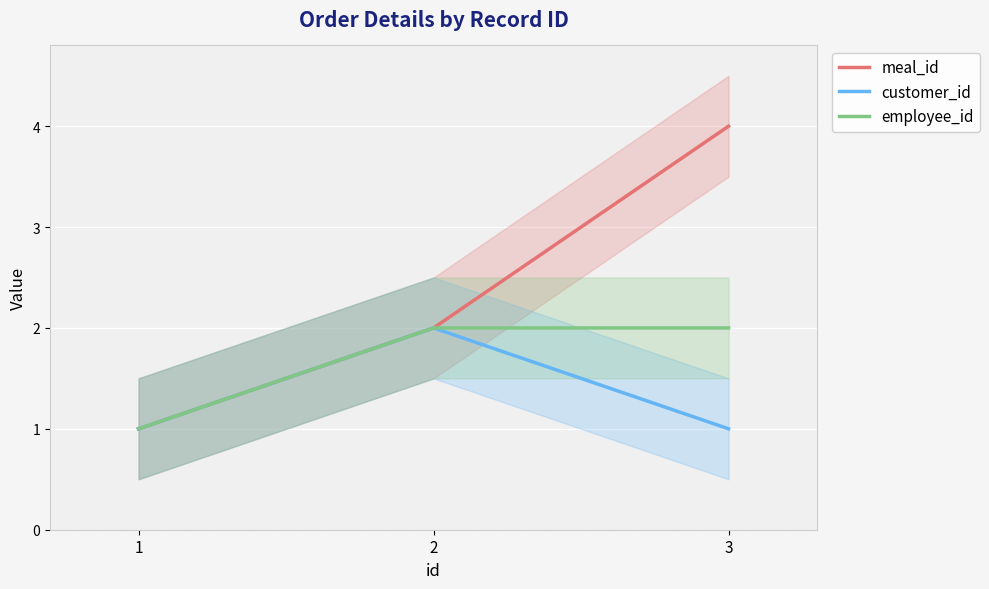

Reading left to right, transcribe all the data shown in this chart.

meal_id: 1	2	4
customer_id: 1	2	1
employee_id: 1	2	2